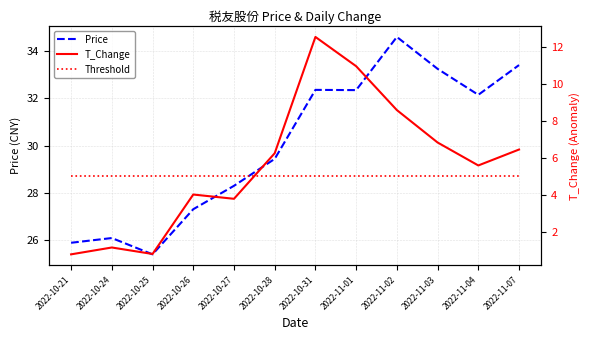

Rank the categories by T_Change value from lowest to highest.

2022-10-21, 2022-10-25, 2022-10-24, 2022-10-27, 2022-10-26, 2022-11-04, 2022-10-28, 2022-11-07, 2022-11-03, 2022-11-02, 2022-11-01, 2022-10-31